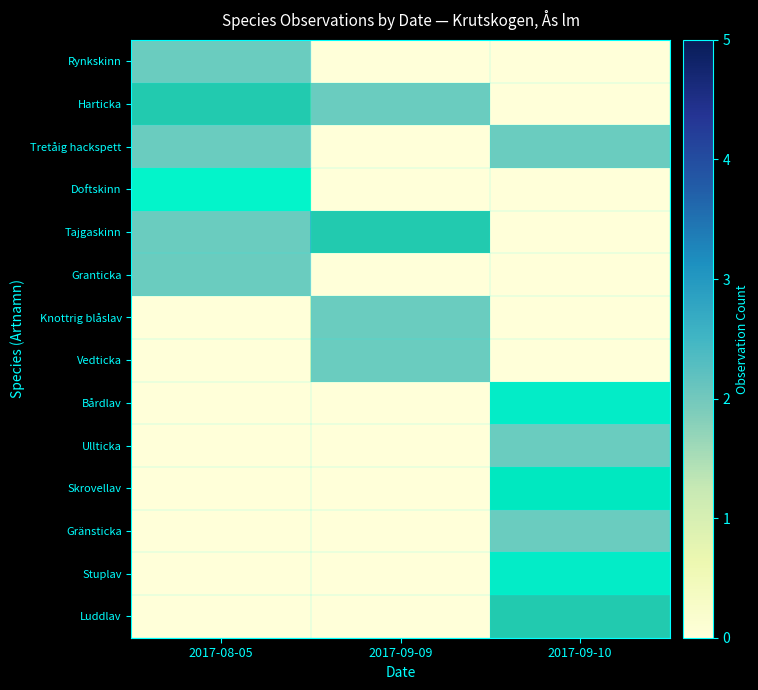

At how many categories does at least one series exceed 1?

3